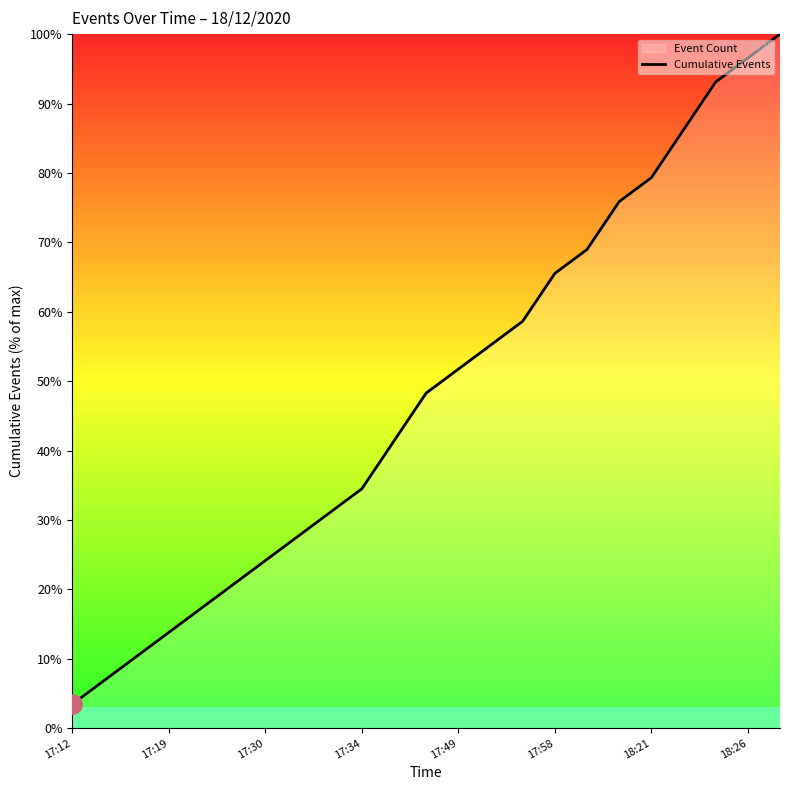

The chart shows a value of 40.3 at 18:26. True or false?

False